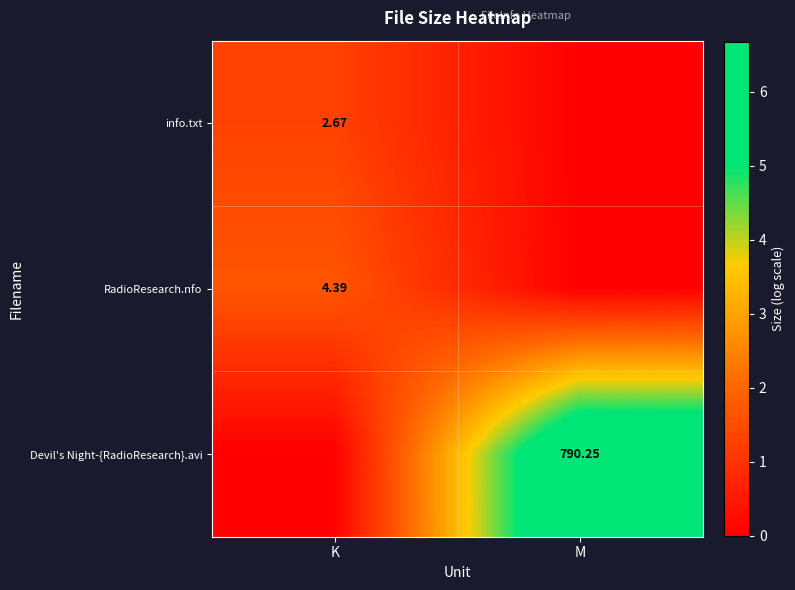

How many data points does each series have?

2